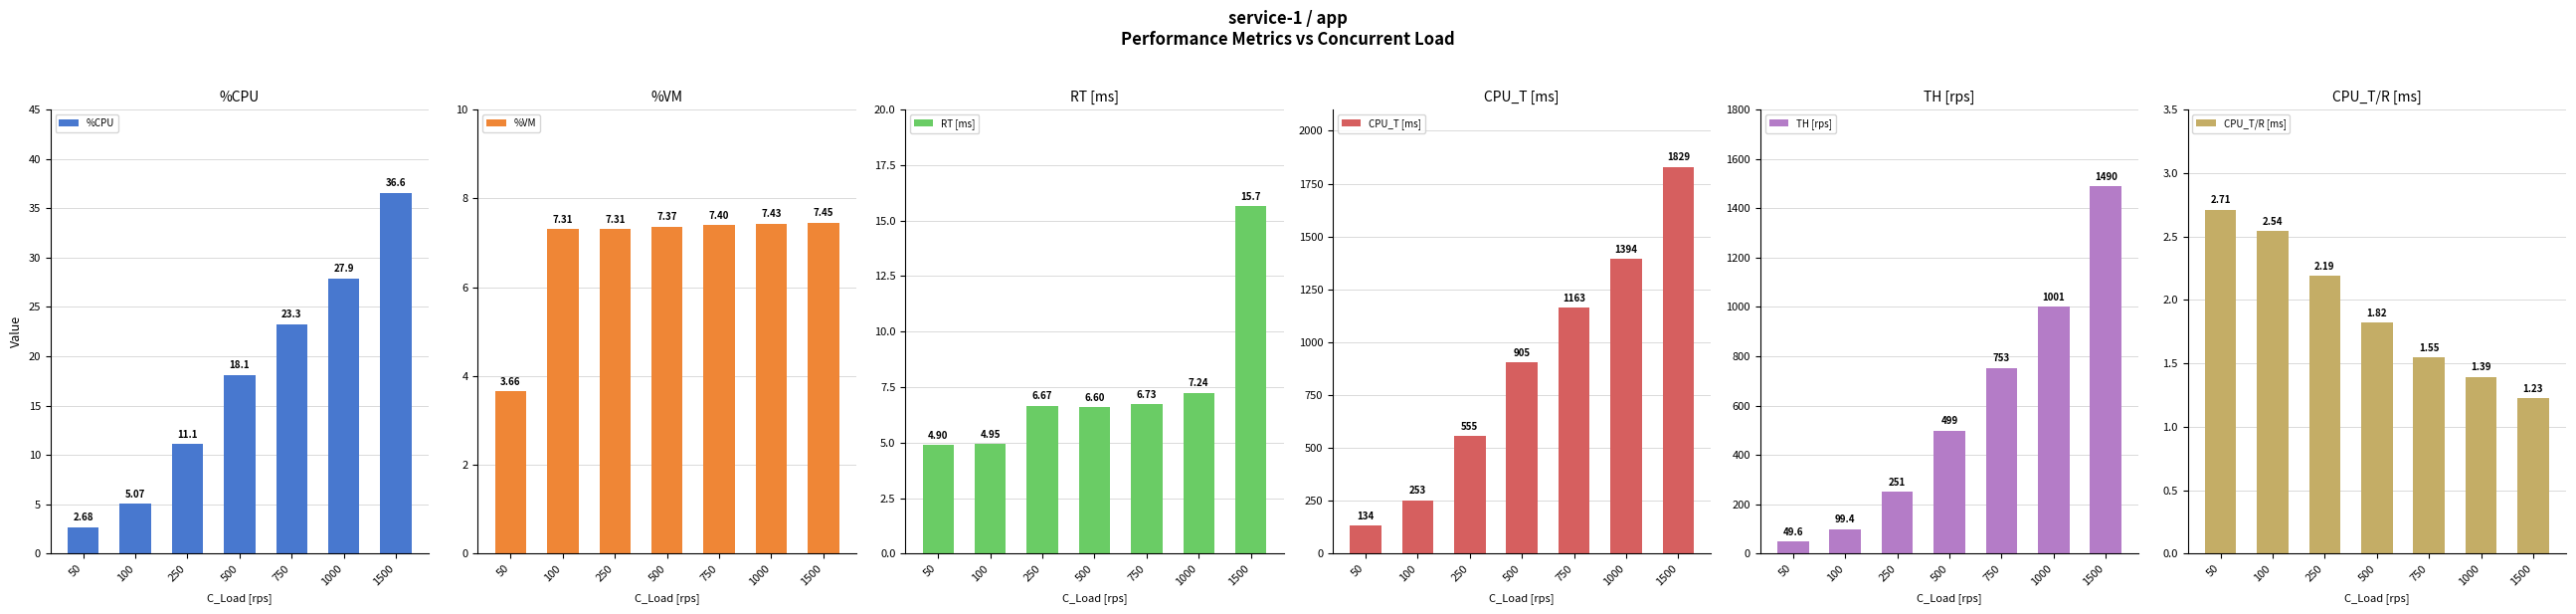

Which has a higher value, 1500 or 750?

1500